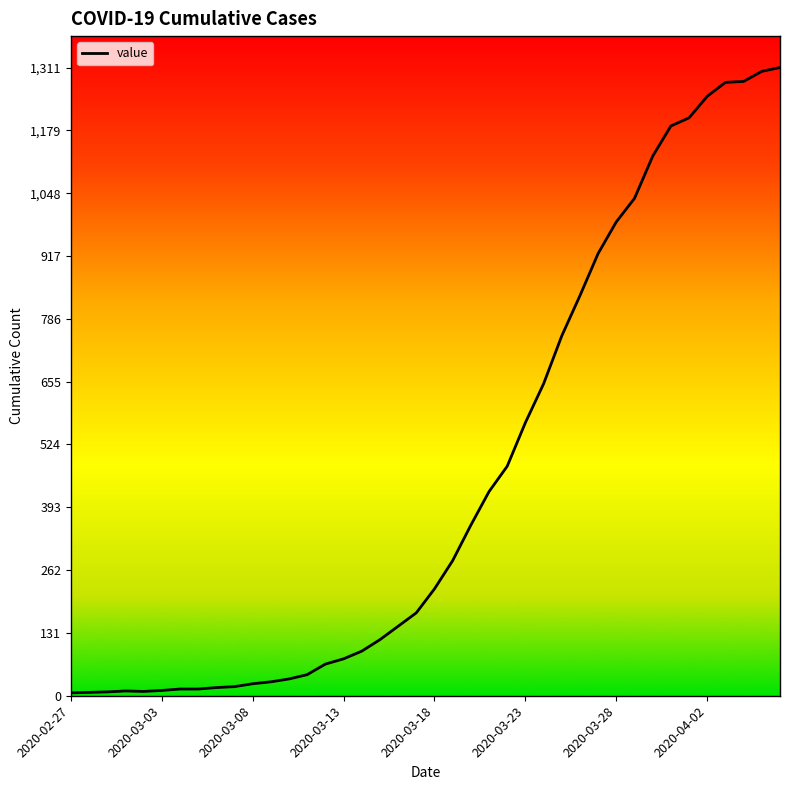

What is the difference between the maximum and minimum values?

1305